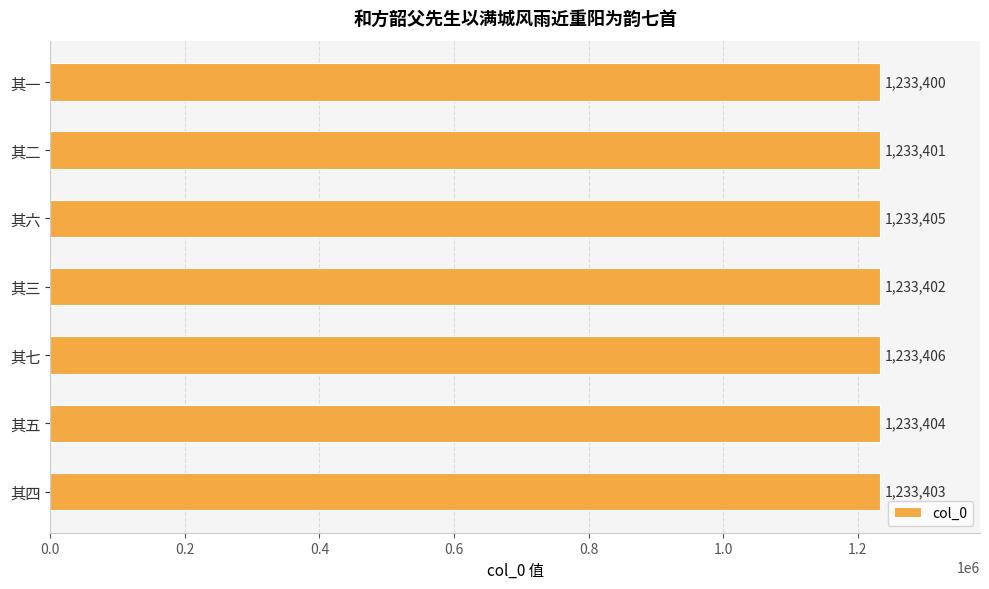

Does the chart contain stacked bars?

No